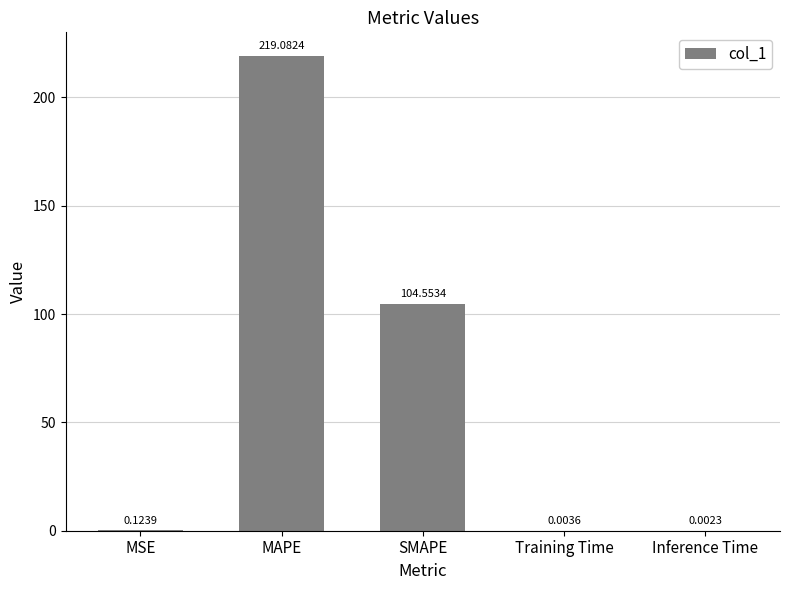

Where is the data nearest to the value 109?

SMAPE